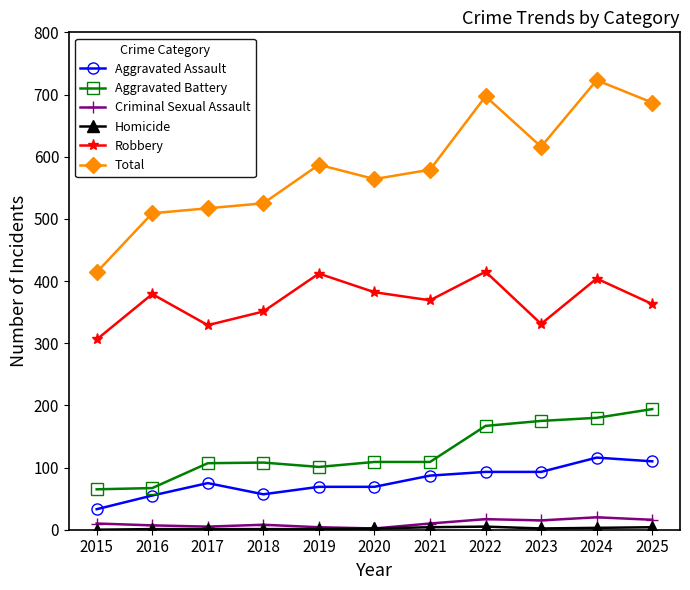

At which category does Total reach its first local peak?

2019